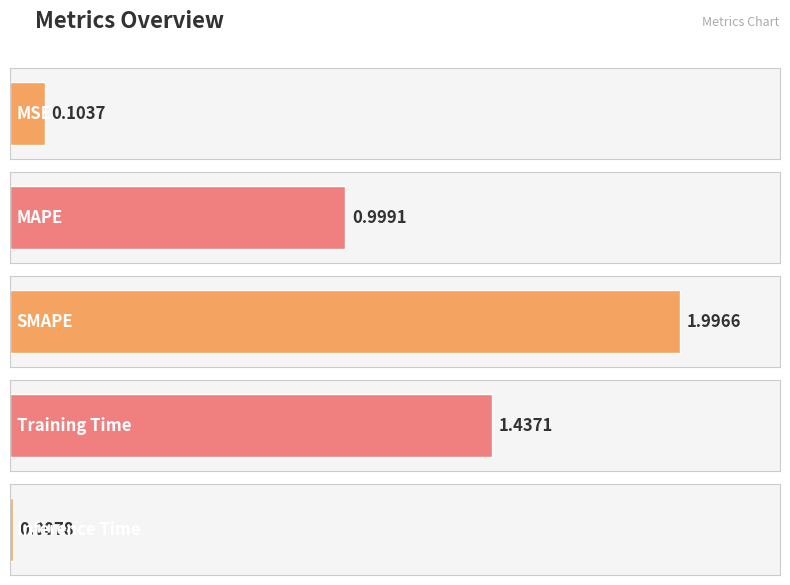

Reading left to right, transcribe all the data shown in this chart.

0.1	1.0	2.0	1.4	0.0